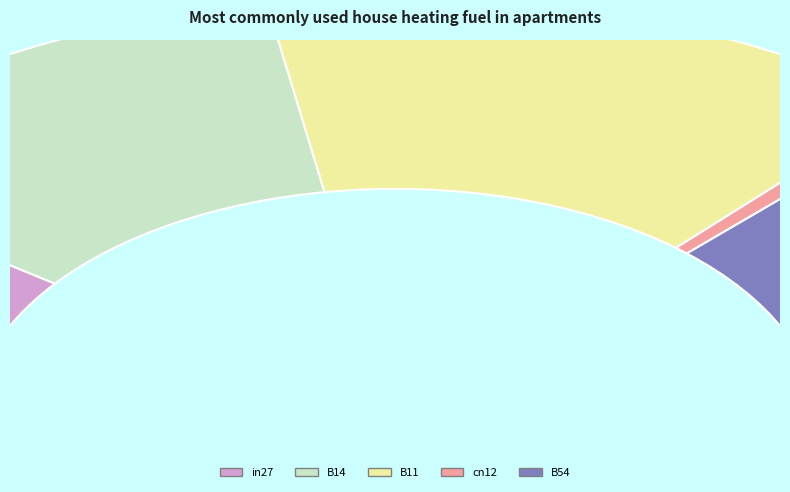

Count the number of slices in the pie.

5